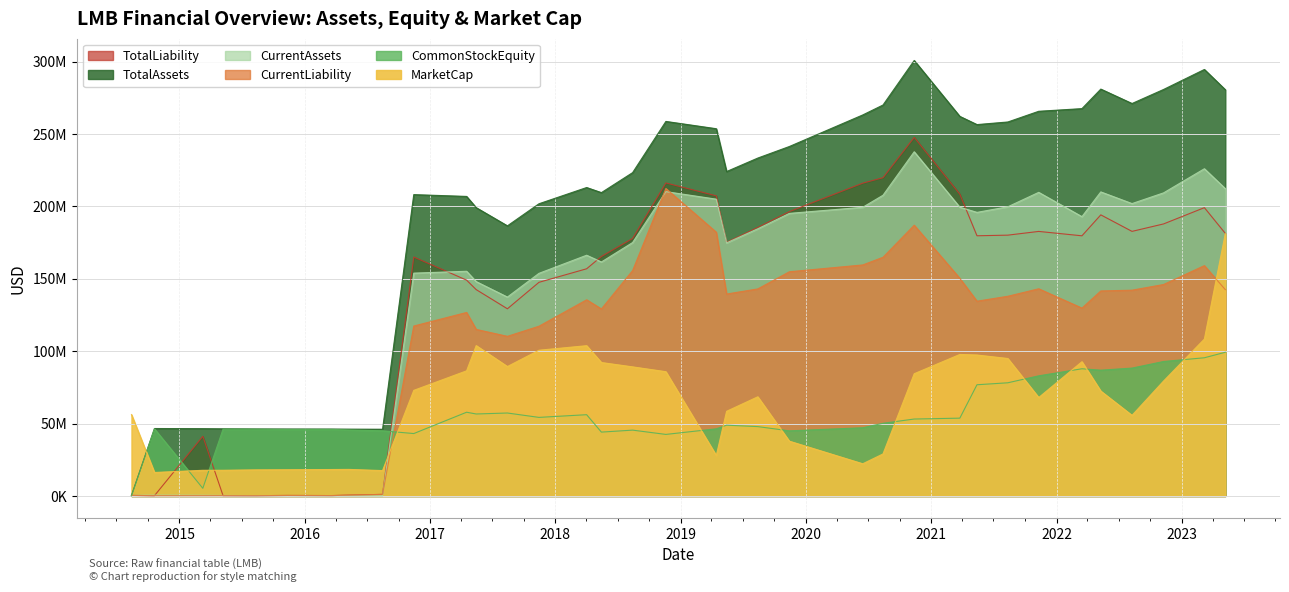

At which category does CurrentAssets reach its first local peak?

2014-10-20